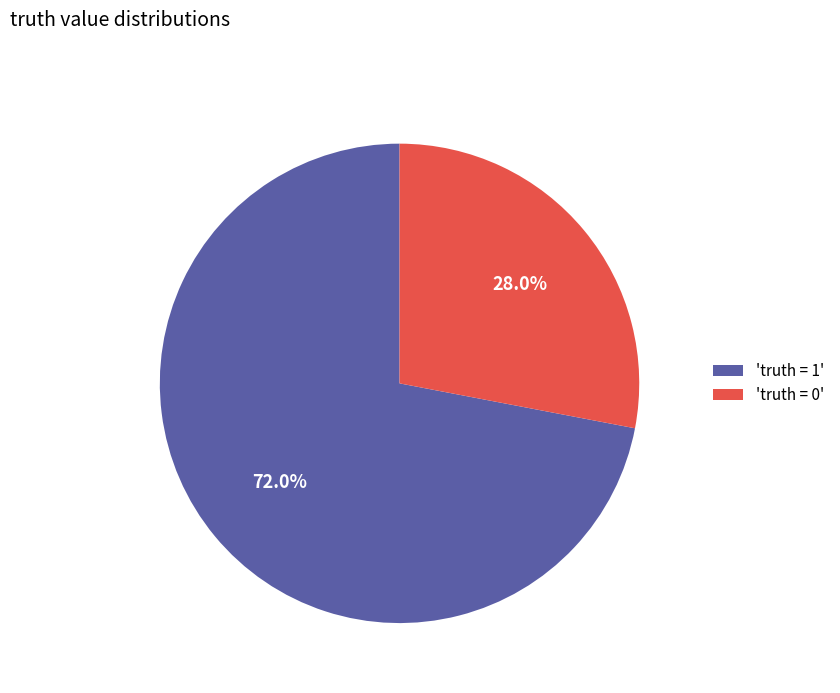

What portion of the pie excludes 'truth = 1'?

28.0%